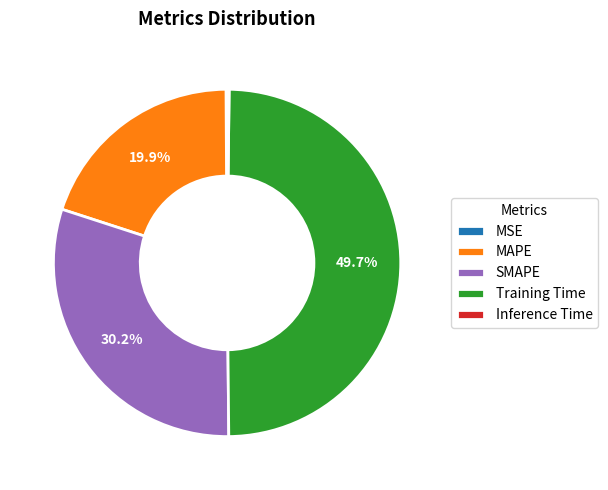

Is SMAPE the majority of the pie?

No